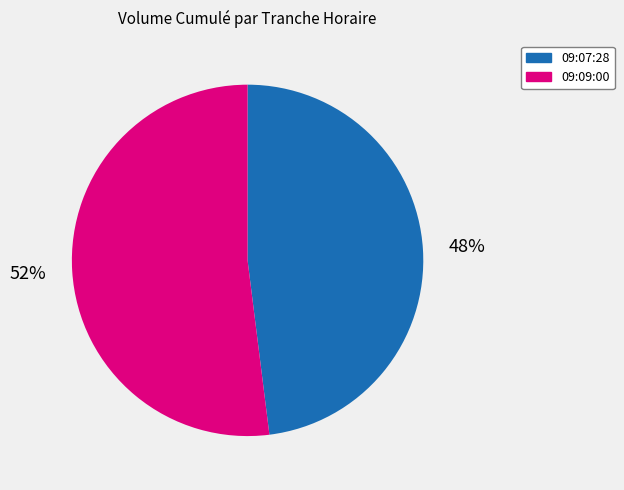

Does any single category account for the majority?

Yes